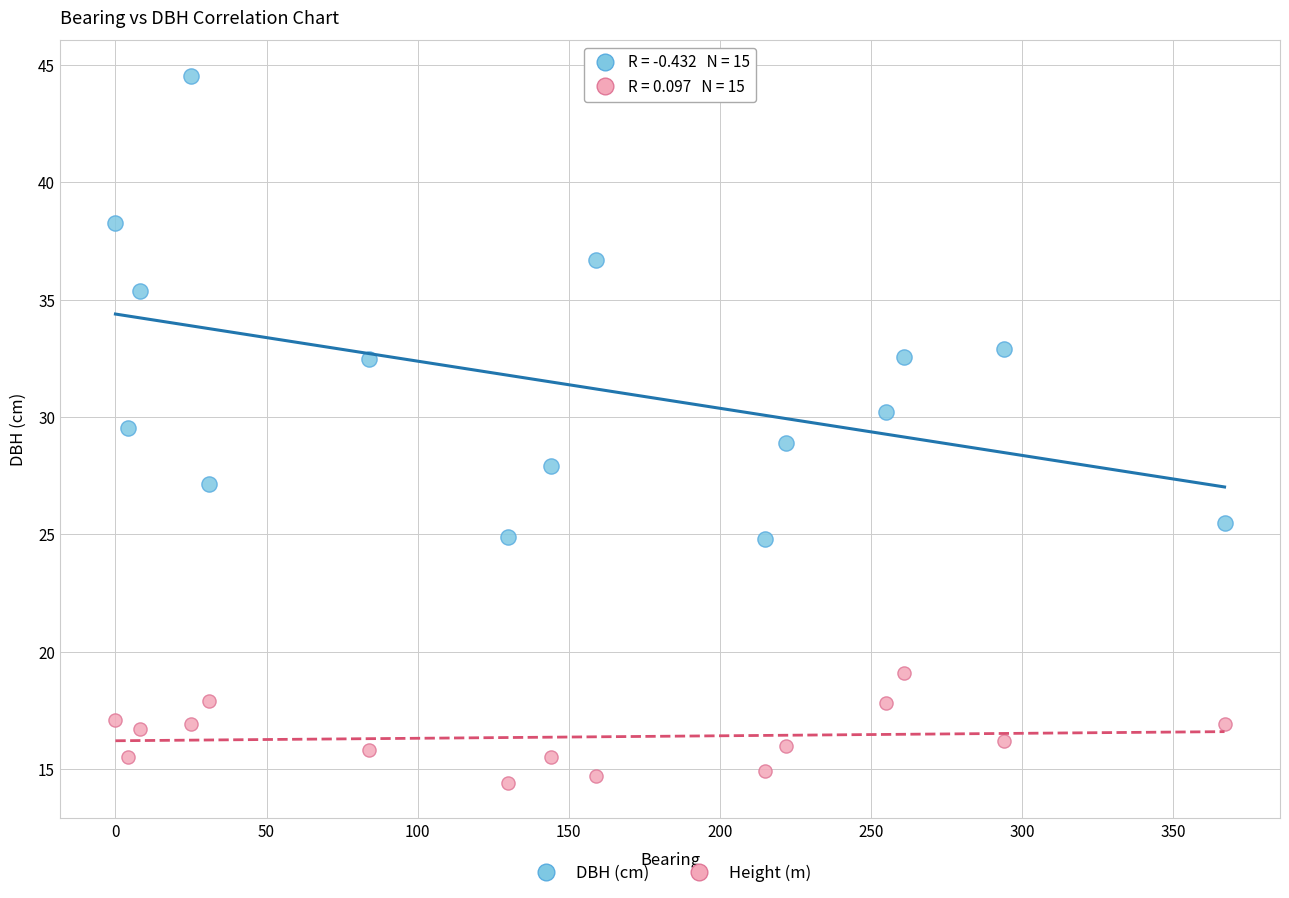

Which series reaches the maximum Y coordinate?

DBH (cm)